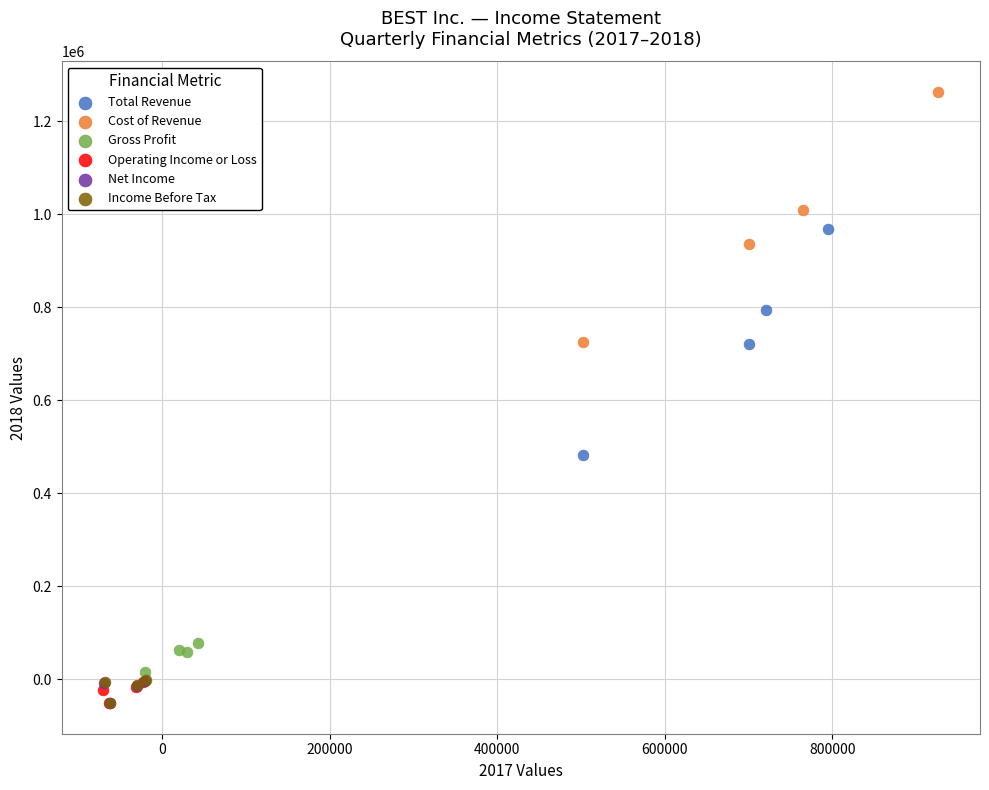

Which series has the widest spread of Y values?

Cost of Revenue